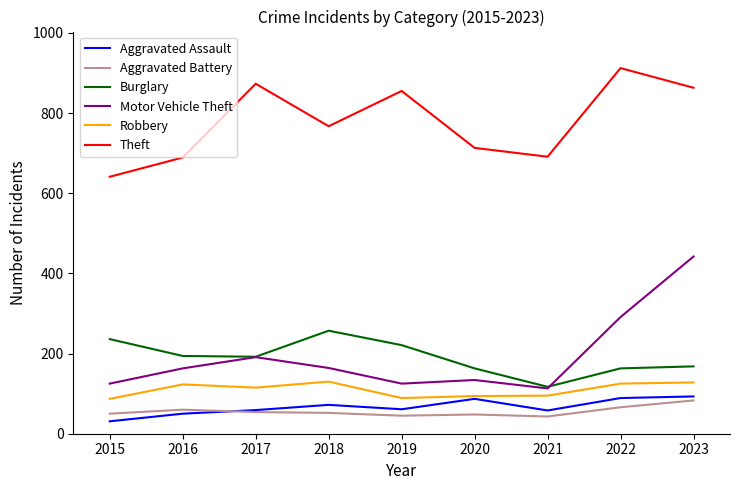

Which series has the largest total across all categories?

Theft